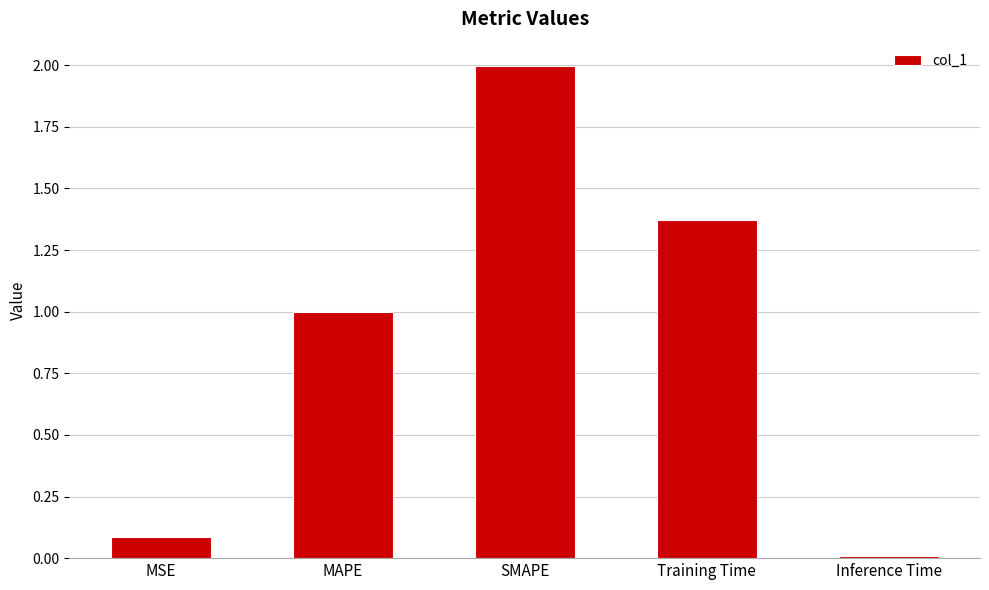

What is the difference between the values at MSE and Training Time?

1.3